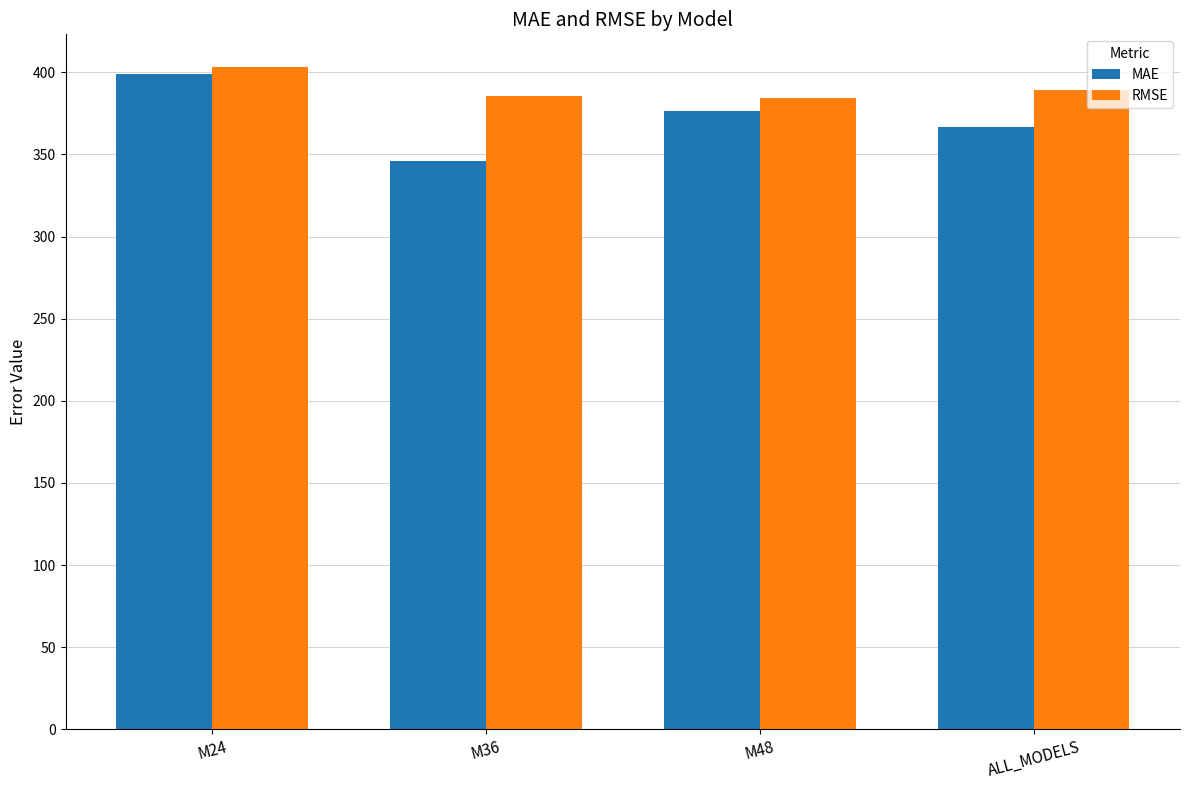

Between M36 and ALL_MODELS, which series saw the biggest shift?

MAE